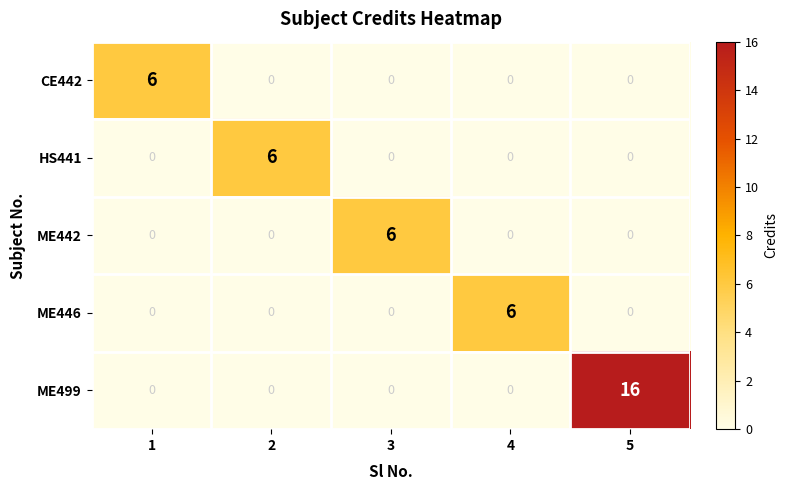

What is the spread (max minus min) of values at 4?

6